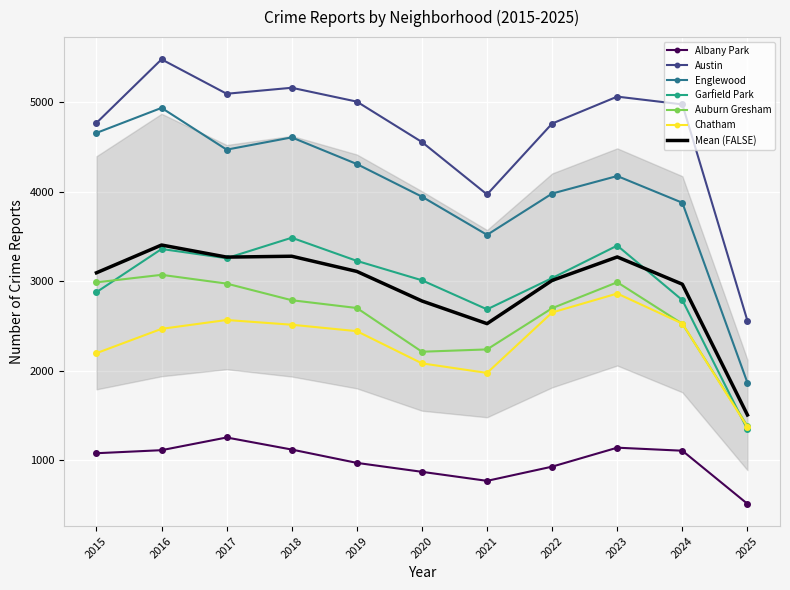

Where is Austin nearest to the value 4019?

2021